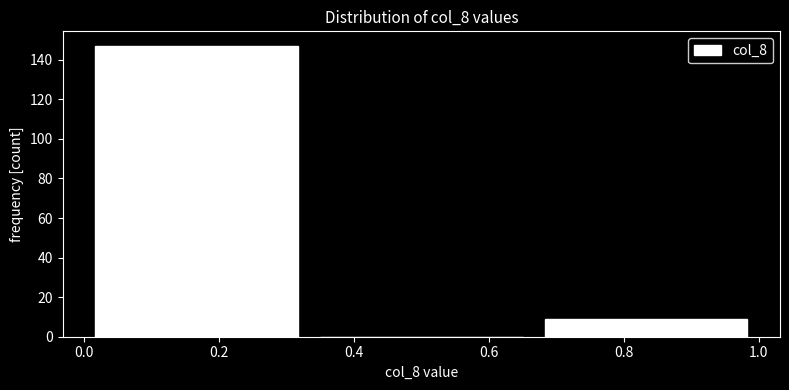

Reading left to right, transcribe this chart: for each bar, give the range it covers on the x-axis and its height. Neither the bar edges nor the heights are printed on the chart, so give them approximately, as read against the axes.

0.00 to 0.34: 148
0.34 to 0.66: 0
0.66 to 1.00: 10